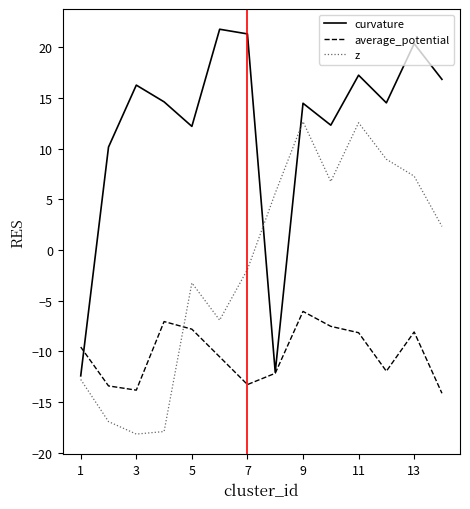

Which series has the largest range (max minus min)?

curvature